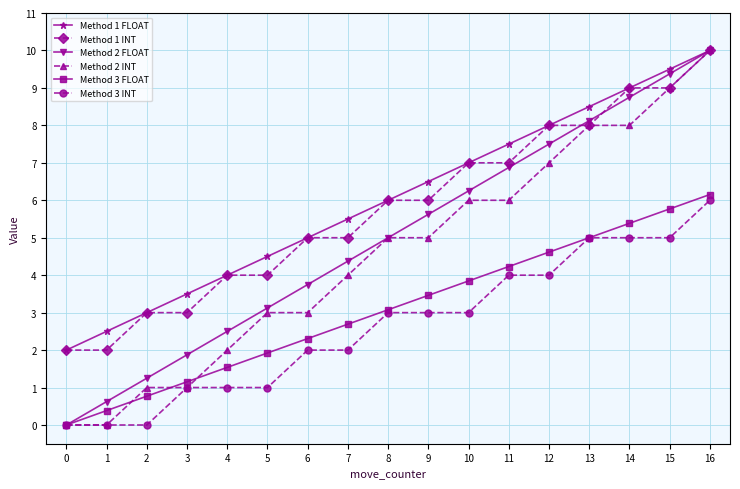

What is the difference between the highest and lowest values at 11?

3.5